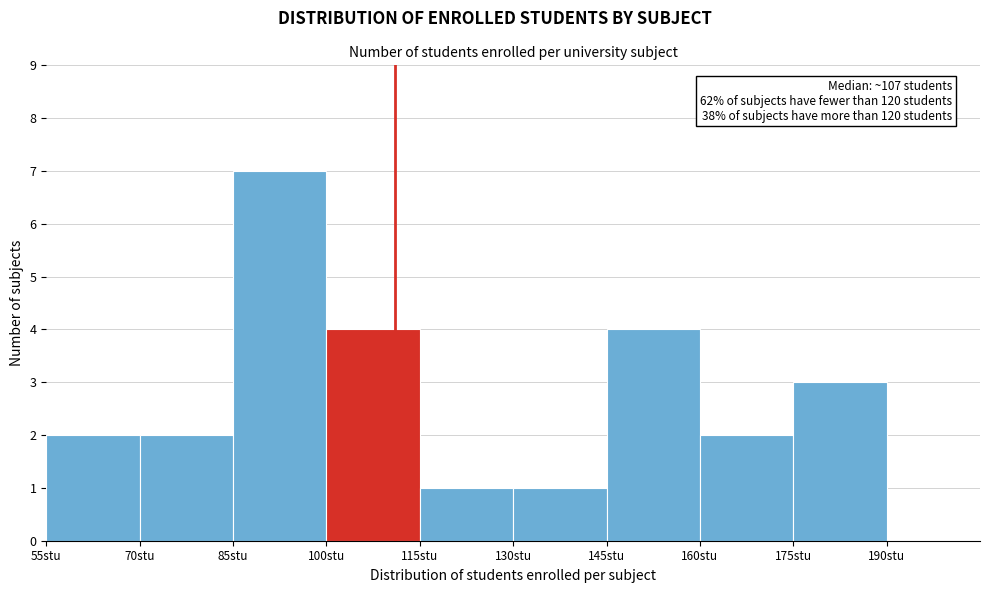

Over which range of the x-axis is the bar tallest?

85 to 100